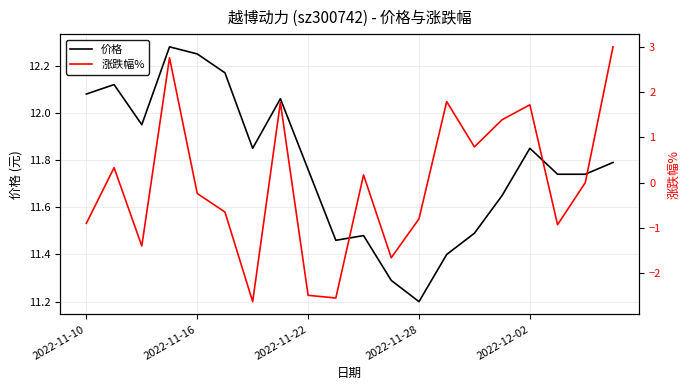

What is the sum of all 涨跌幅% values?

-0.5